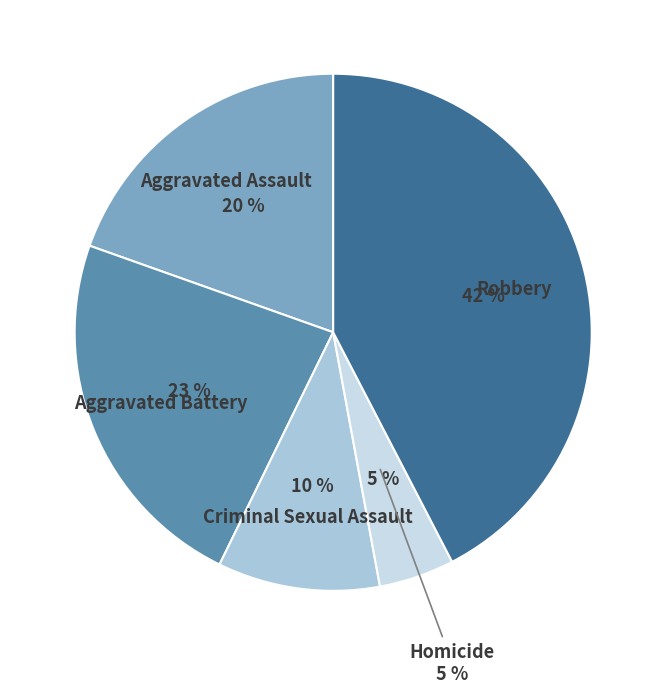

What portion of the pie excludes Homicide?

95.3%